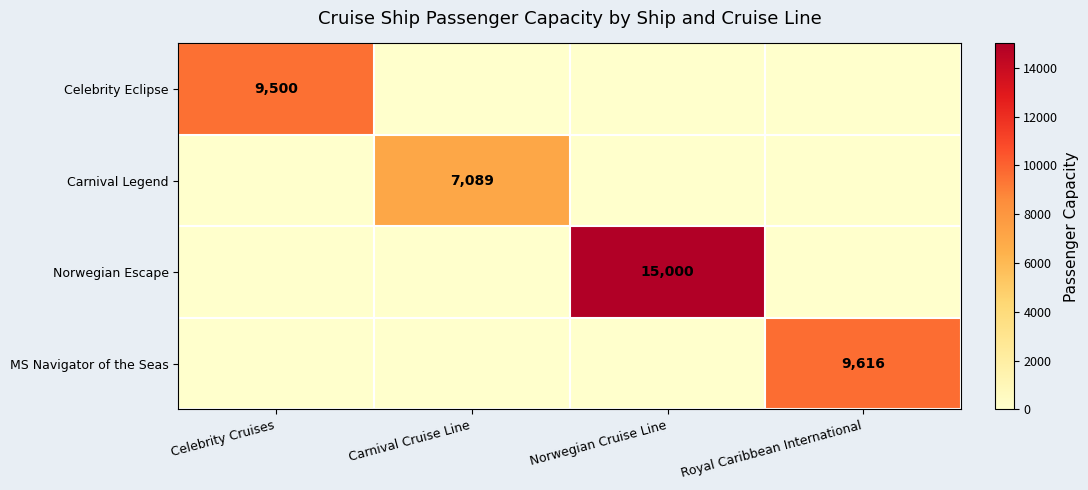

At which category does the chart reach its peak across all series?

Norwegian Cruise Line